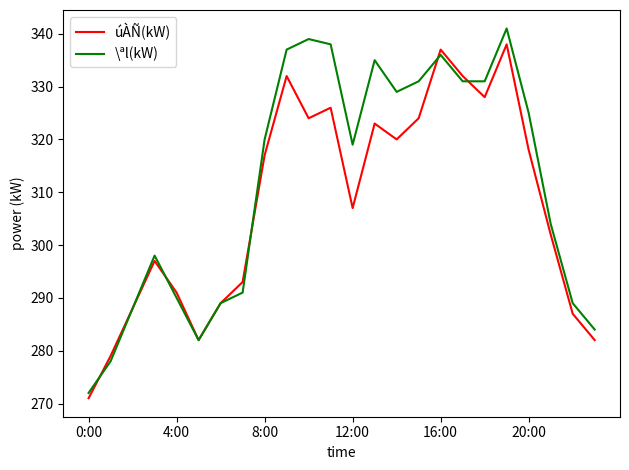

Which series has the largest range (max minus min)?

\ªl(kW)